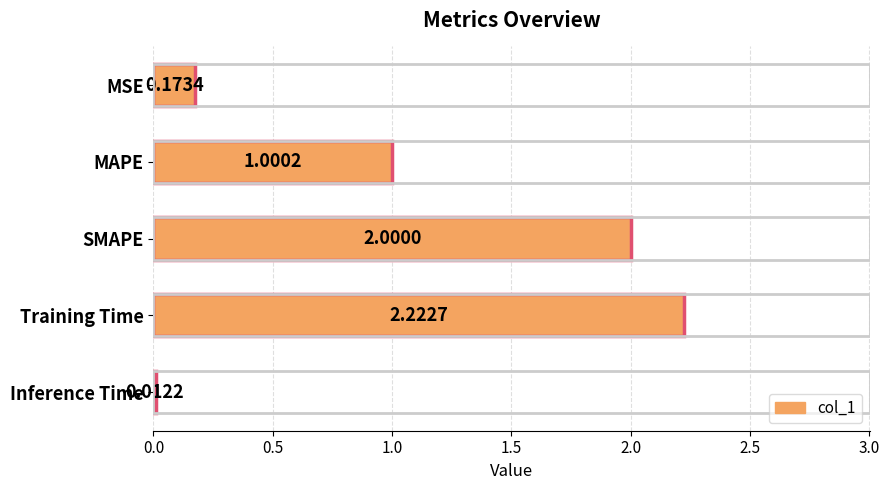

Does the chart contain stacked bars?

No